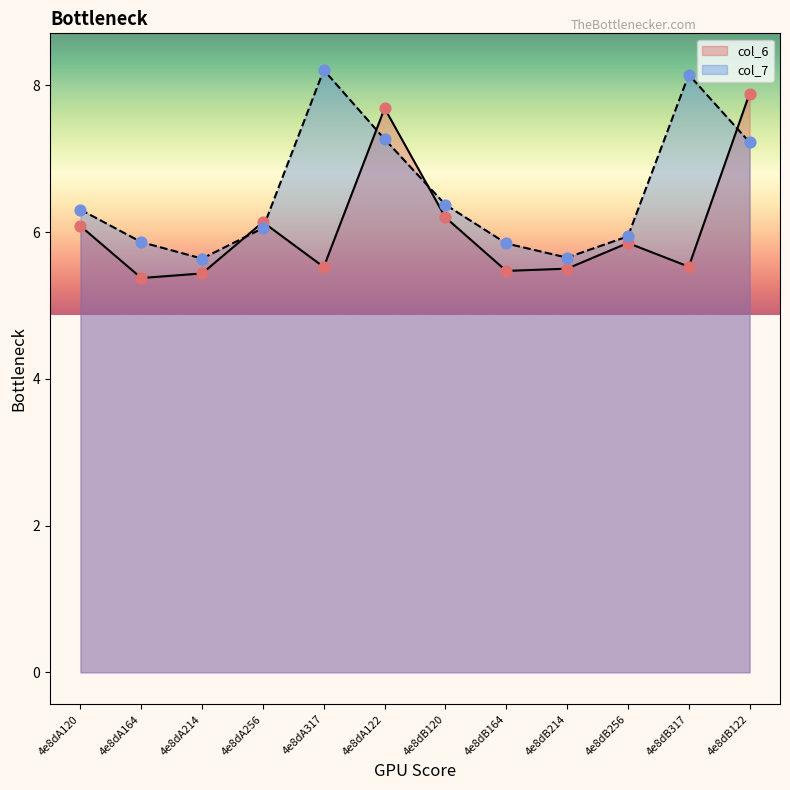

At how many categories does at least one series exceed 8?

2